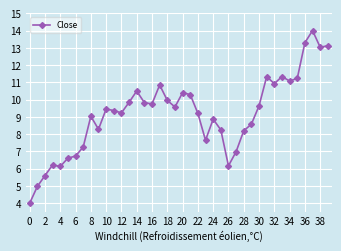

What is the sum of all values?

366.8